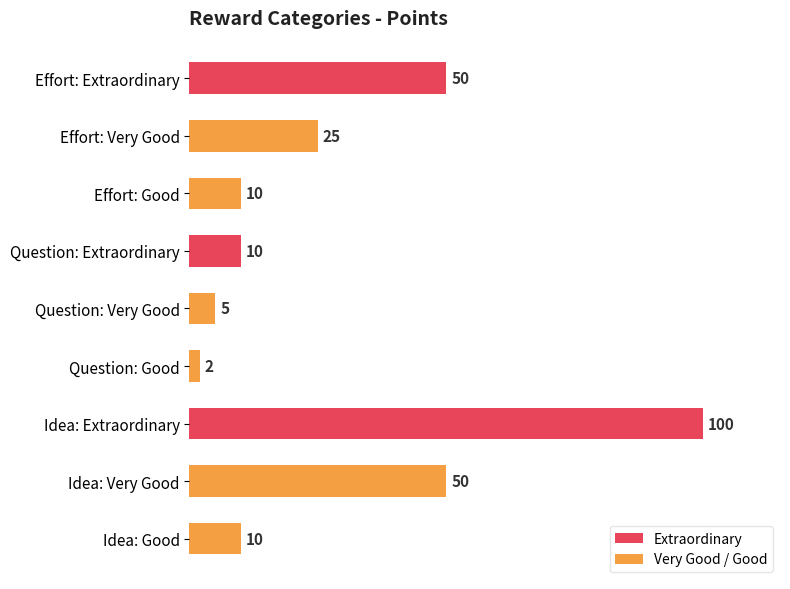

What is the label of the 3rd bar from the top?

Effort: Good